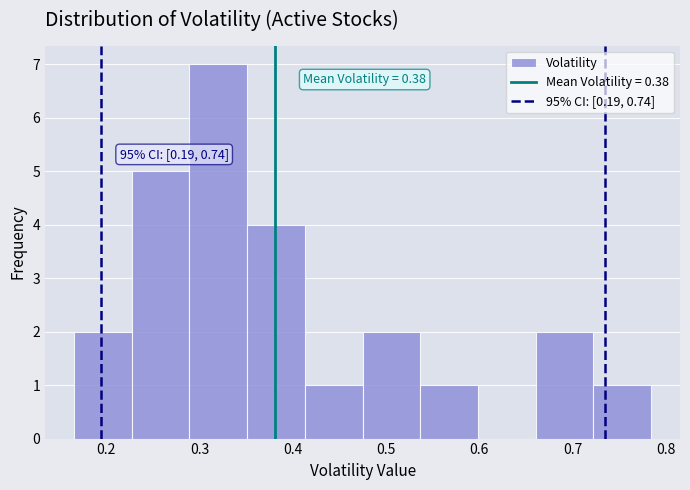

Over which range of the x-axis is the bar tallest?

0.29 to 0.35